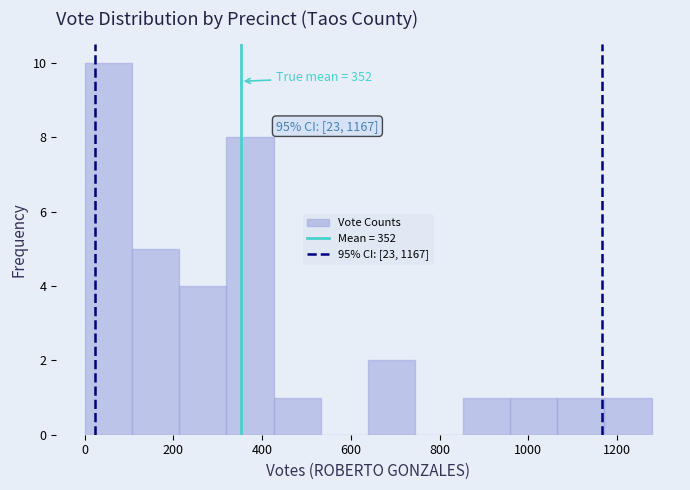

Which range on the x-axis has the tallest bar?

0 to 100